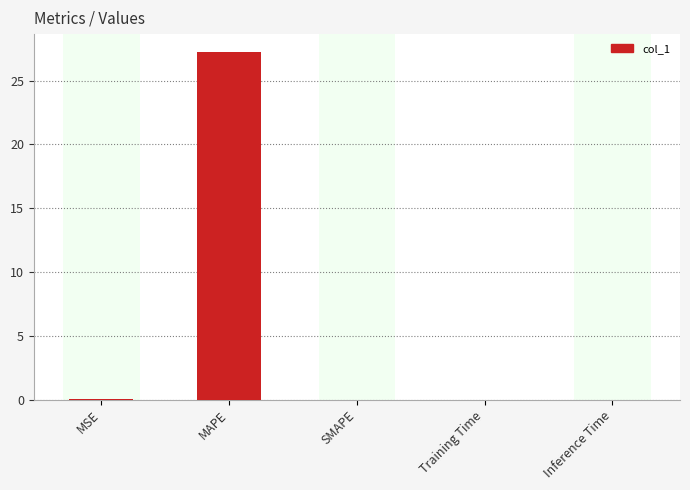

What is the sum of all values?

27.3